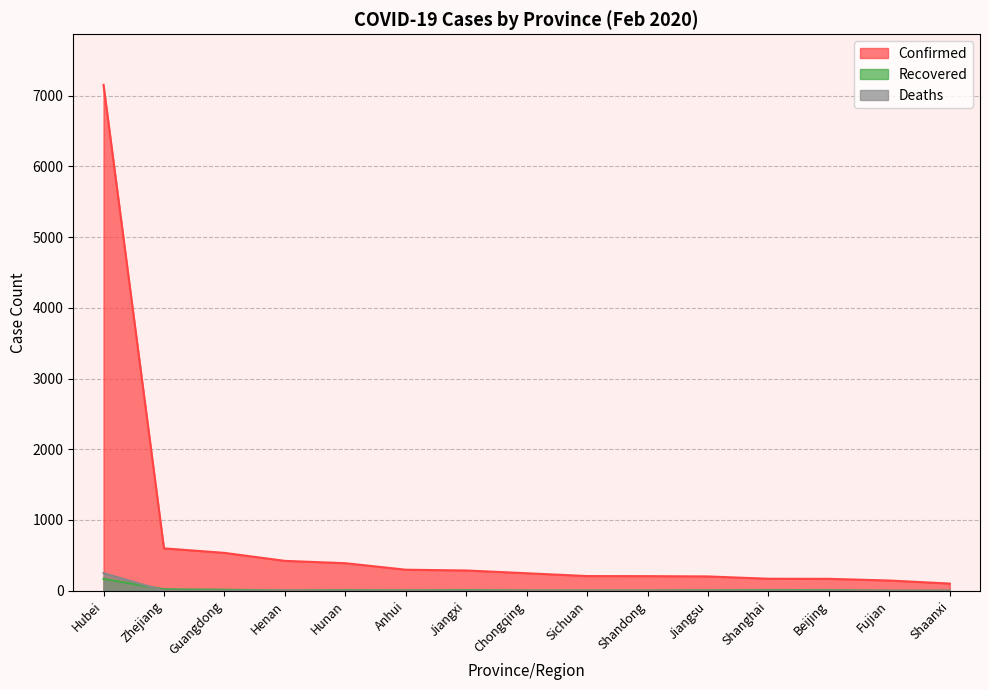

What is the label of the 2nd point from the right?

Fujian